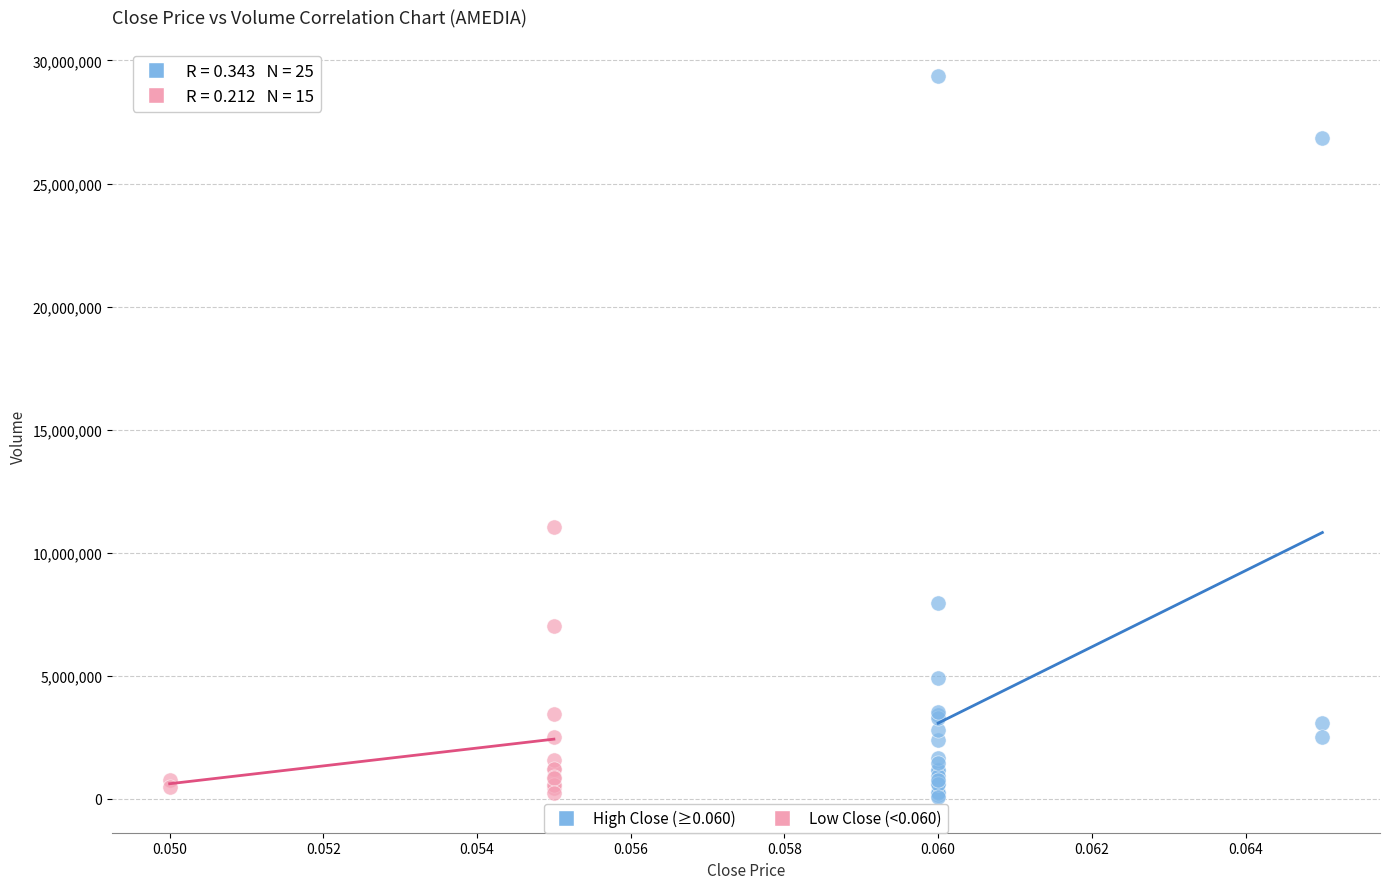

Which series contains the highest Y value?

High Close (≥0.060)